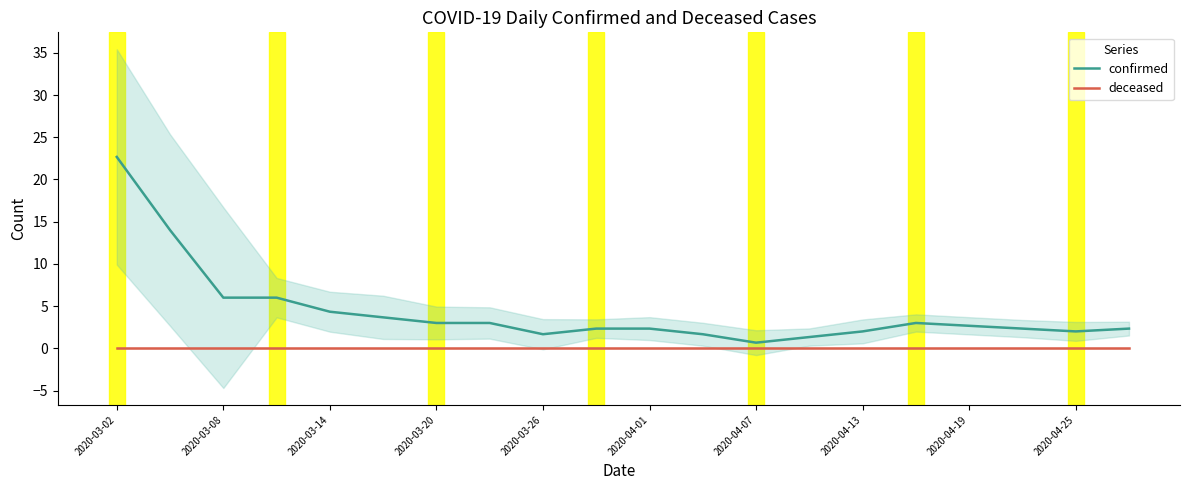

Reading right to left, transcribe all the data shown in this chart.

confirmed: 2.3	2.0	2.3	2.7	3.0	2.0	1.3	0.7	1.7	2.3	2.3	1.7	3.0	3.0	3.7	4.3	6.0	6.0	14.0	22.7
deceased: 0.0	0.0	0.0	0.0	0.0	0.0	0.0	0.0	0.0	0.0	0.0	0.0	0.0	0.0	0.0	0.0	0.0	0.0	0.0	0.0